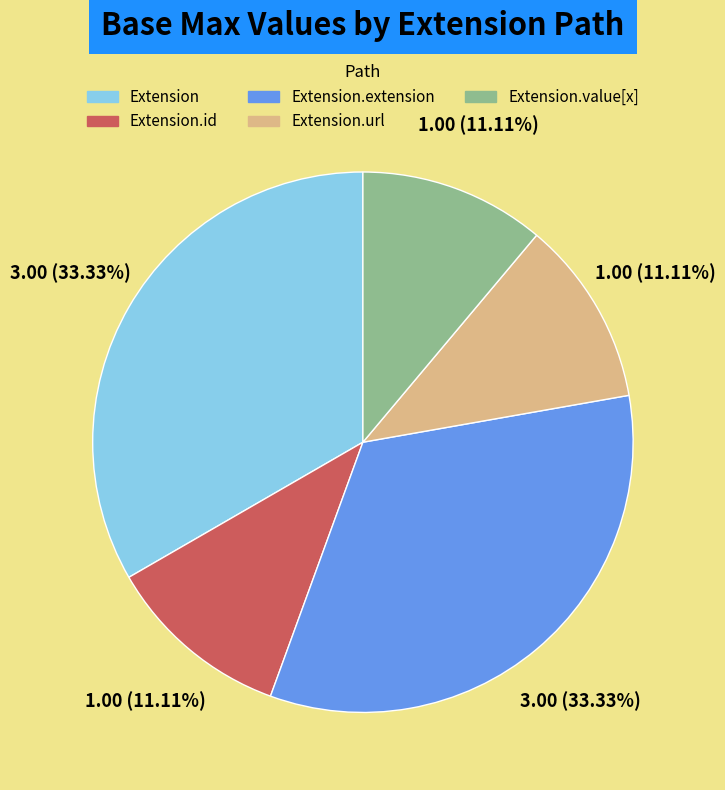

Does any single category account for the majority?

No